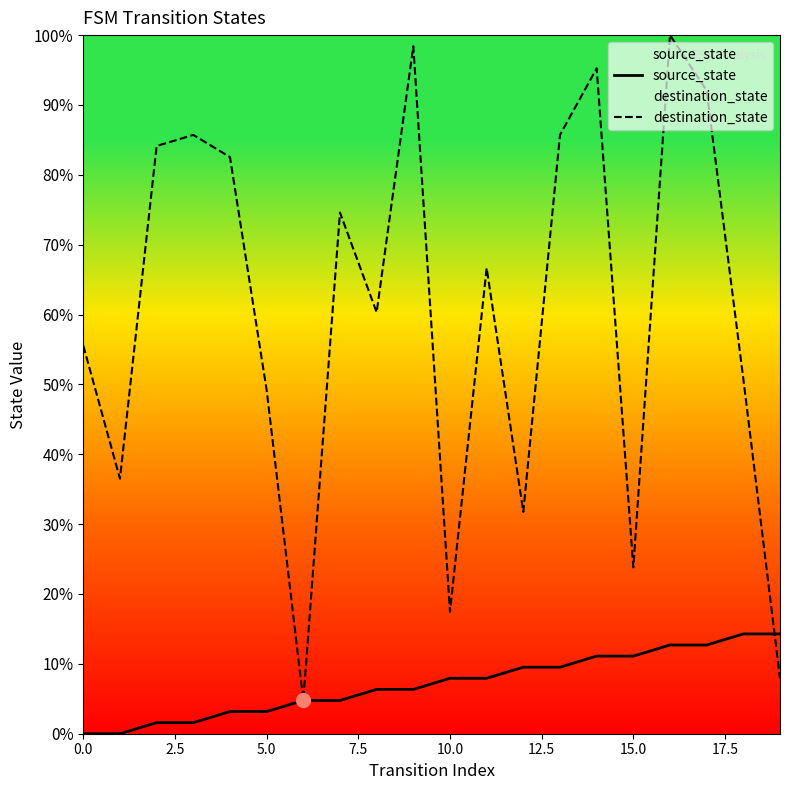

Which series has the largest range (max minus min)?

destination_state